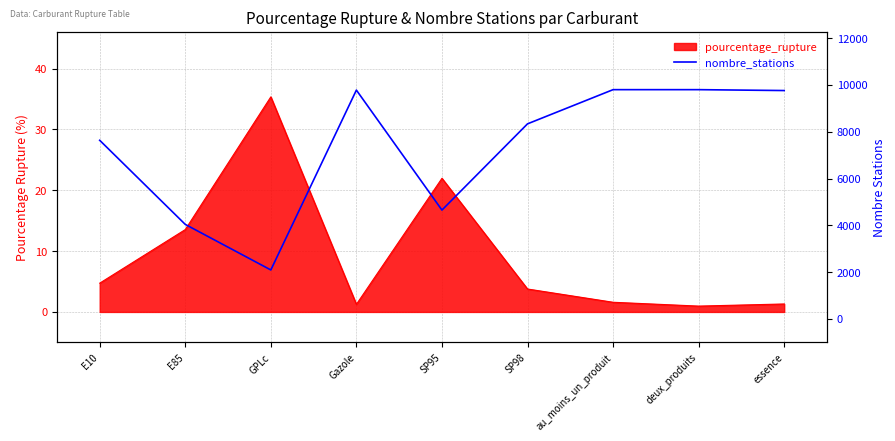

Rank the categories by value from lowest to highest.

GPLc, E85, SP95, E10, SP98, essence, Gazole, au_moins_un_produit, deux_produits